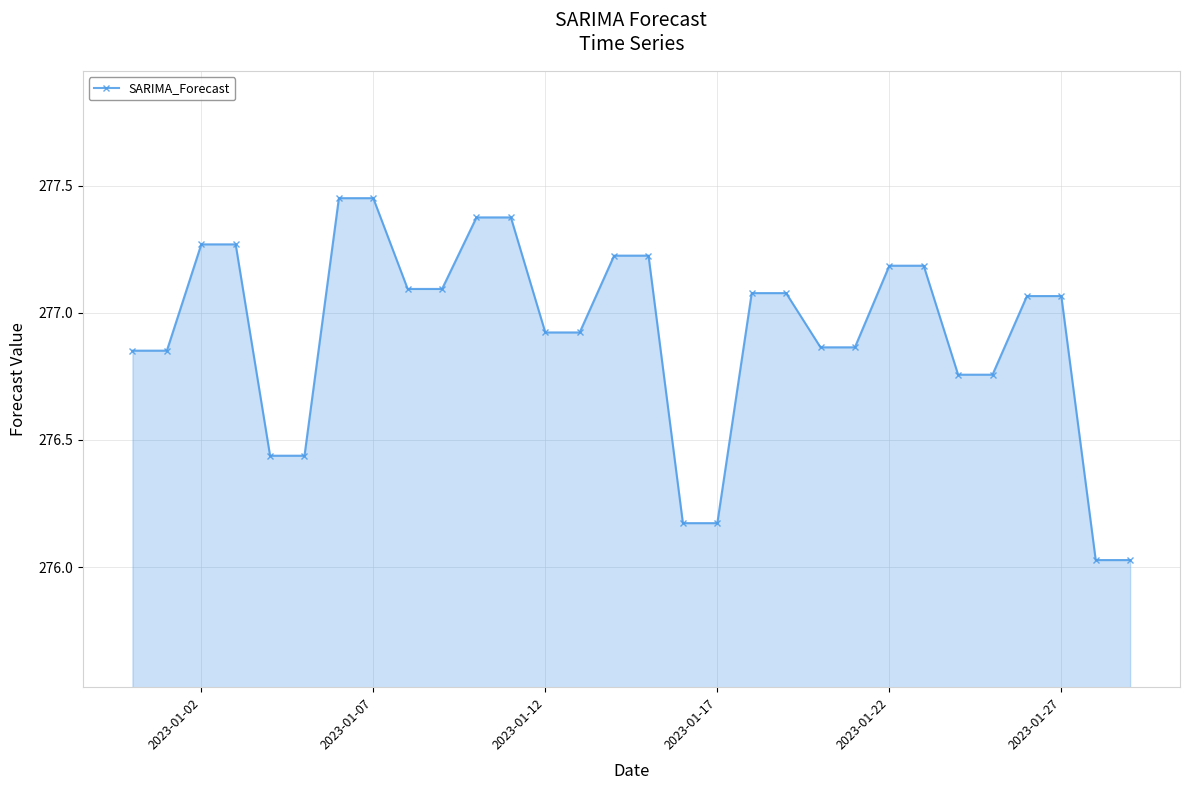

How many interior local peaks (higher than both neighbors) does the data have?

7